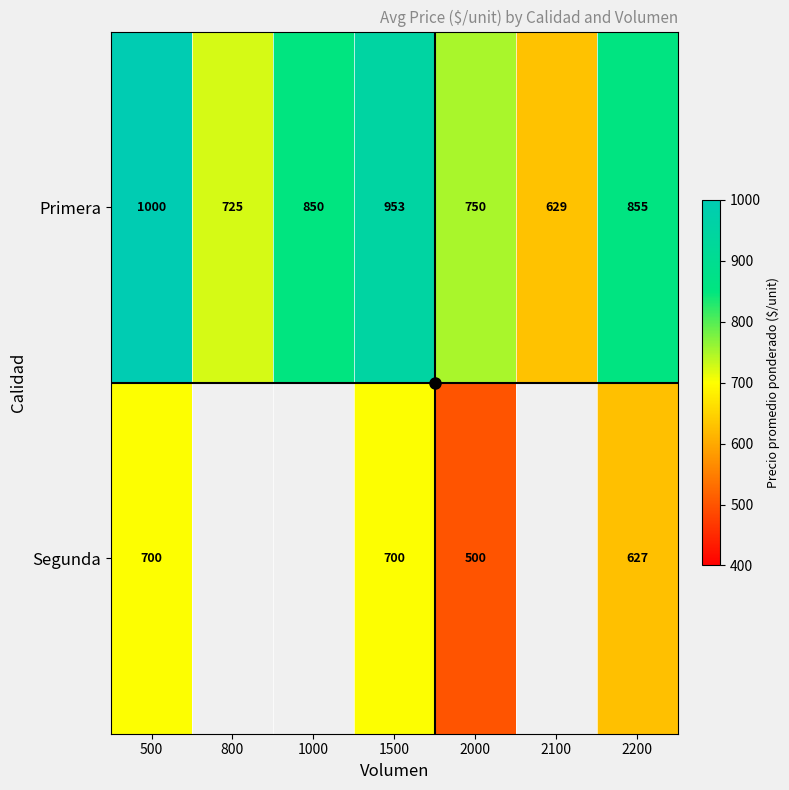

What is the total value across all series at 2000?

1250